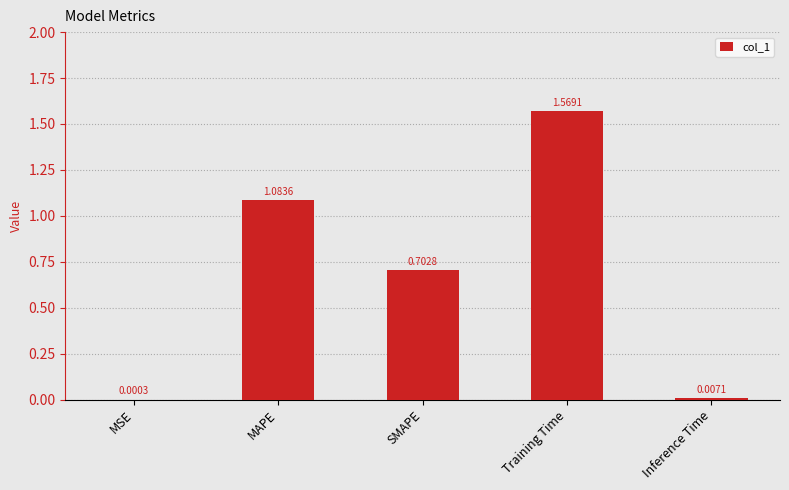

Which label corresponds to the largest value in the chart?

Training Time